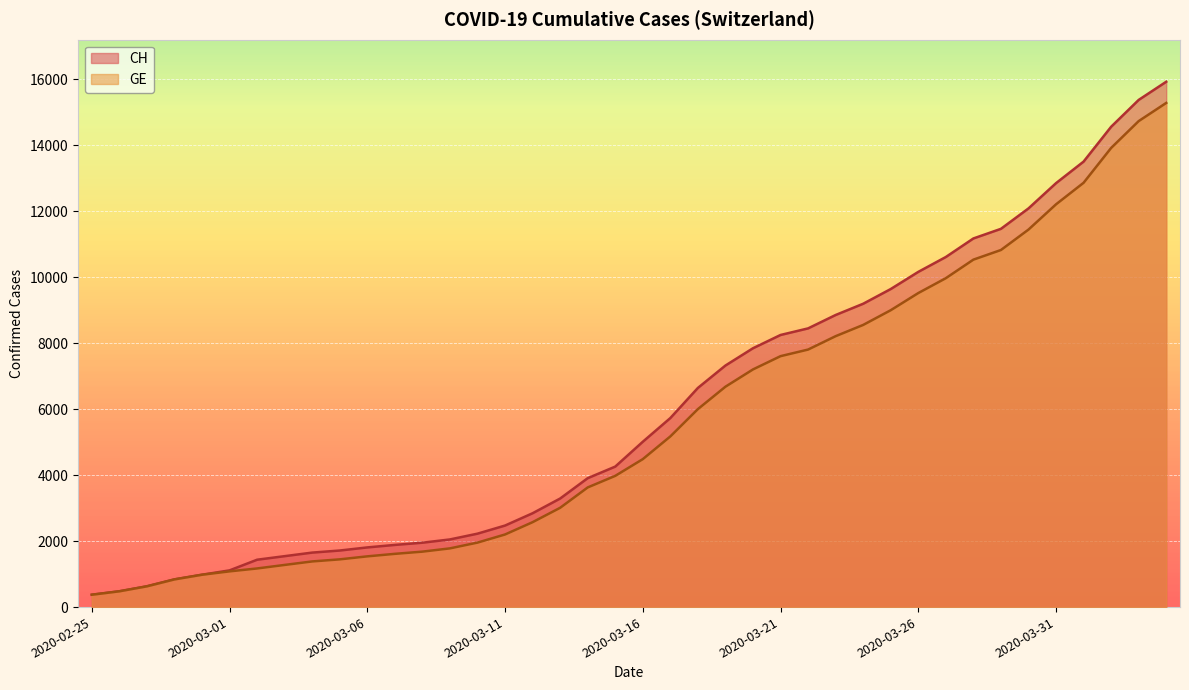

What is the difference between the maximum and minimum values in the GE series?

14909